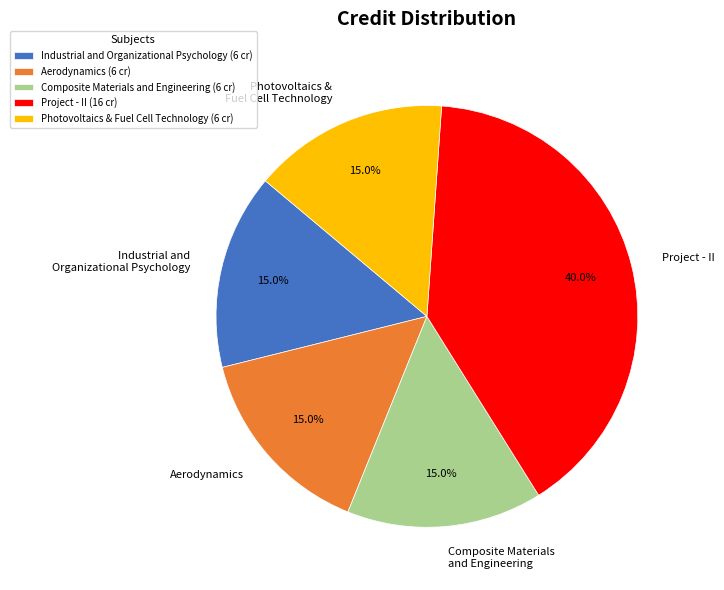

To the nearest percent, what percentage of the pie is Aerodynamics?

15%